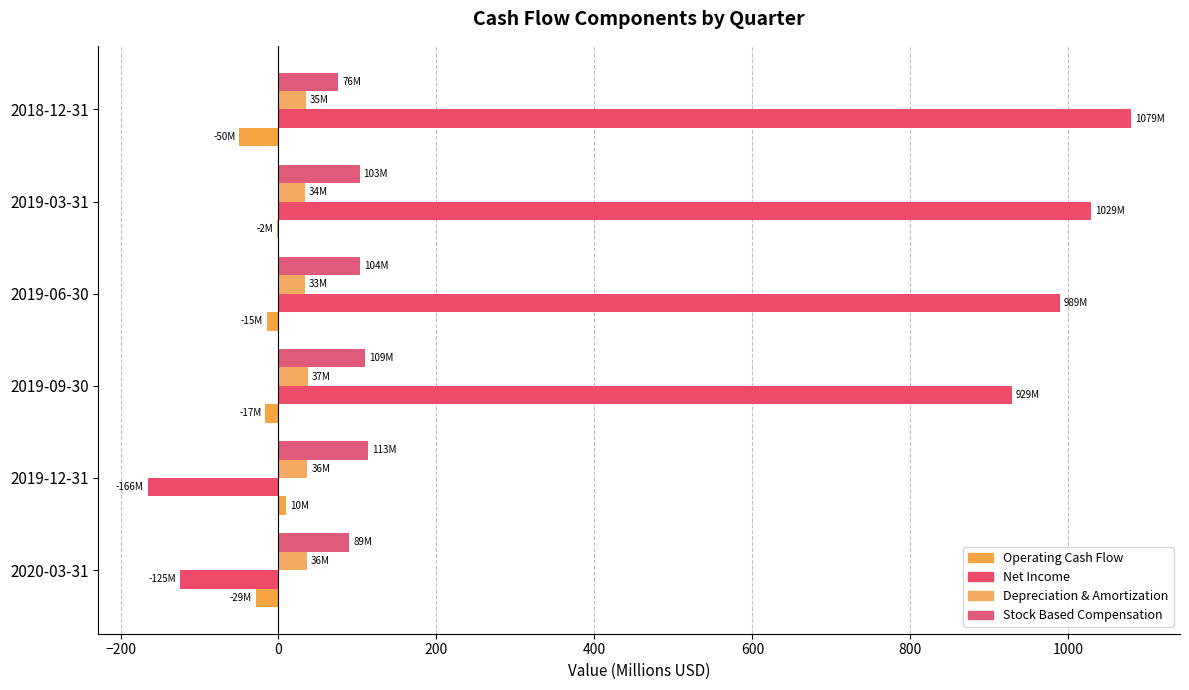

What is the difference between the second highest and minimum values in the Stock Based Compensation series?

33.7